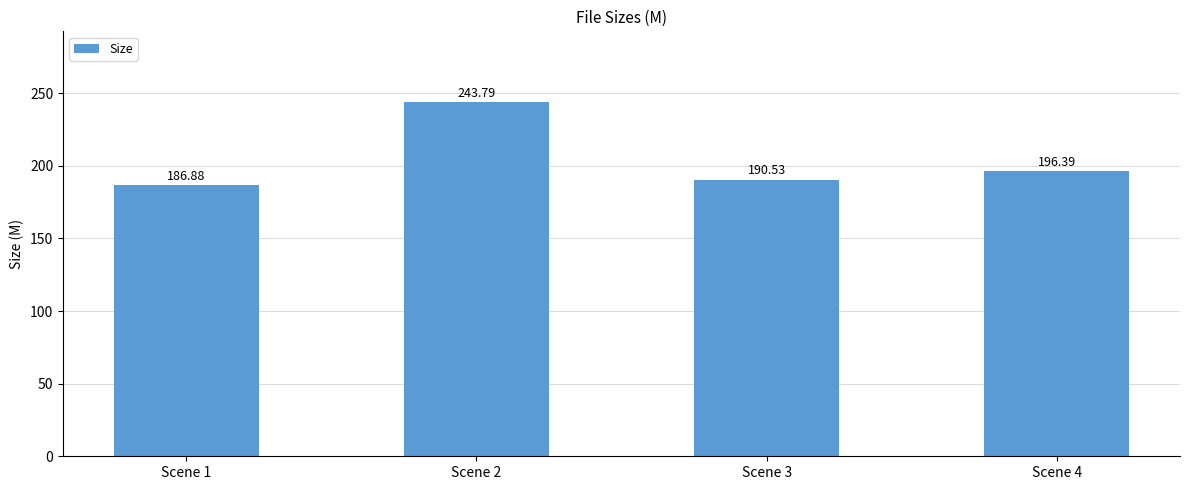

Which label corresponds to the smallest value in the chart?

Scene 1